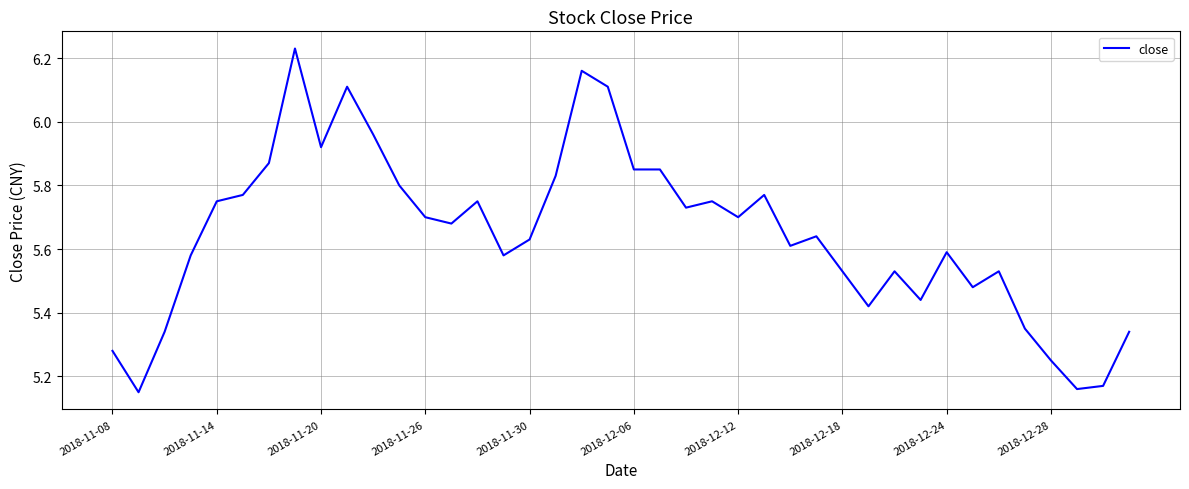

How many categories are shown in the chart?

40